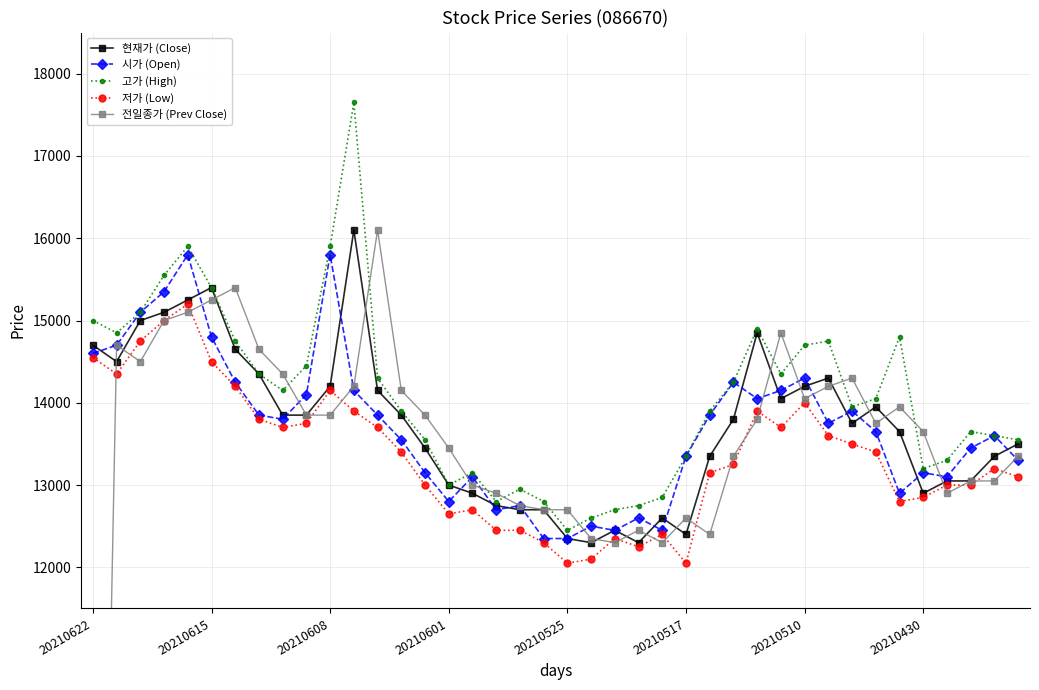

The 현재가 (Close) series shows 14700 at 20210622. True or false?

True